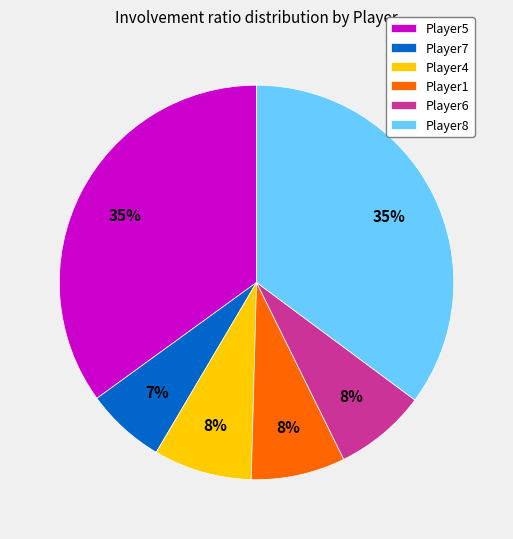

The Player8 slice represents 35% of the pie. True or false?

True